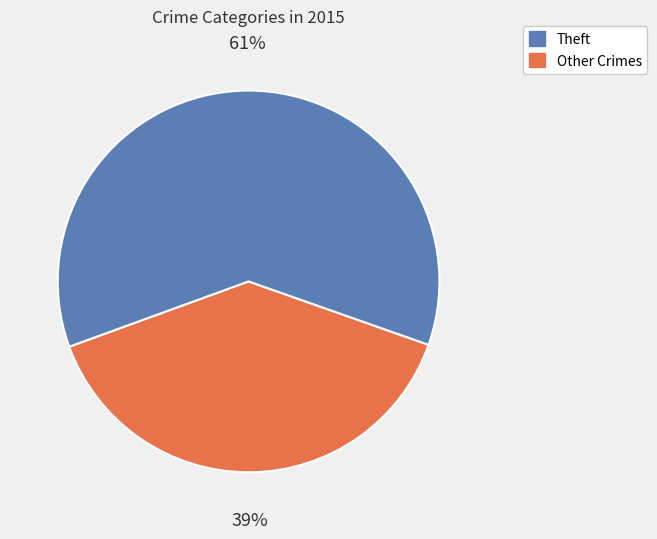

To the nearest percent, what is the average slice percentage?

50%